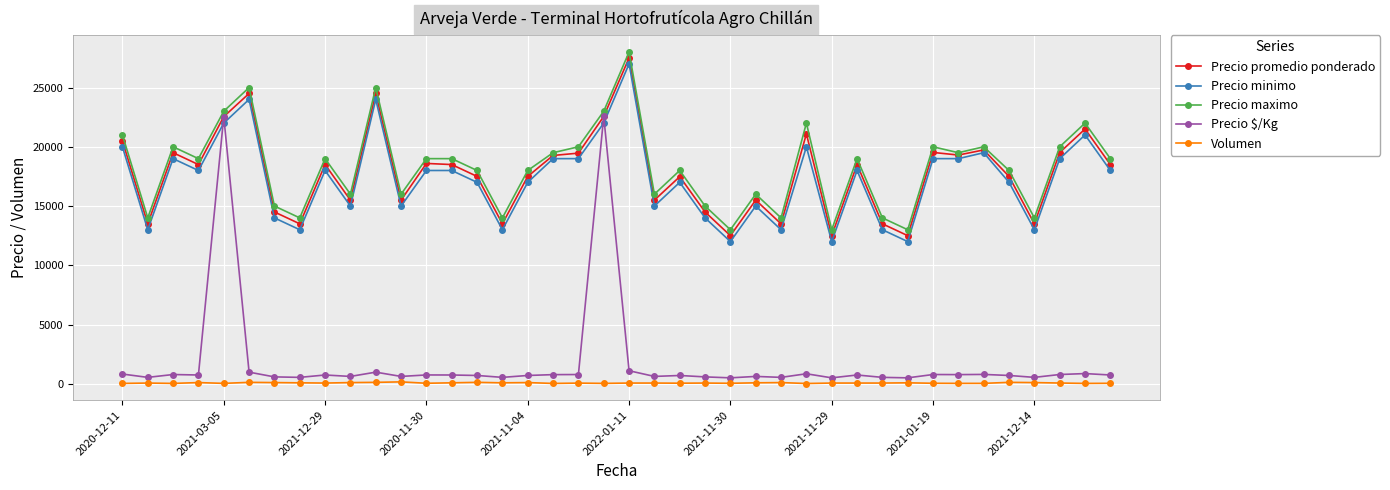

True or false: Volumen and Precio maximo intersect in this chart.

False